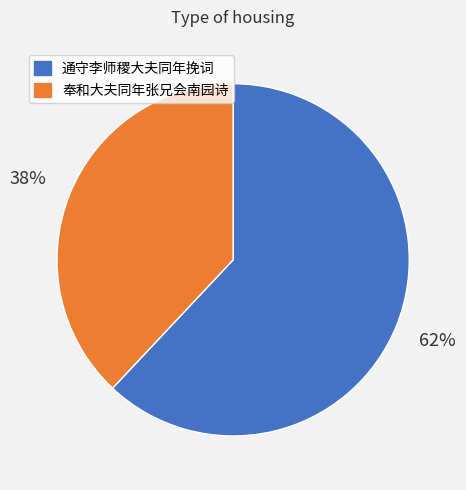

Rank the categories by value from highest to lowest.

通守李师稷大夫同年挽词, 奉和大夫同年张兄会南园诗